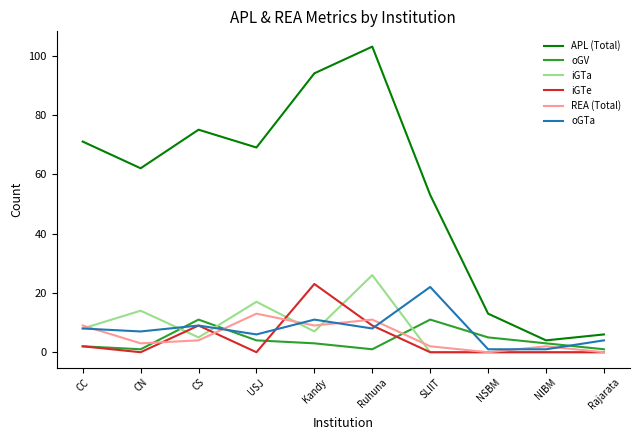

The value of iGTe at Rajarata is 9. True or false?

False